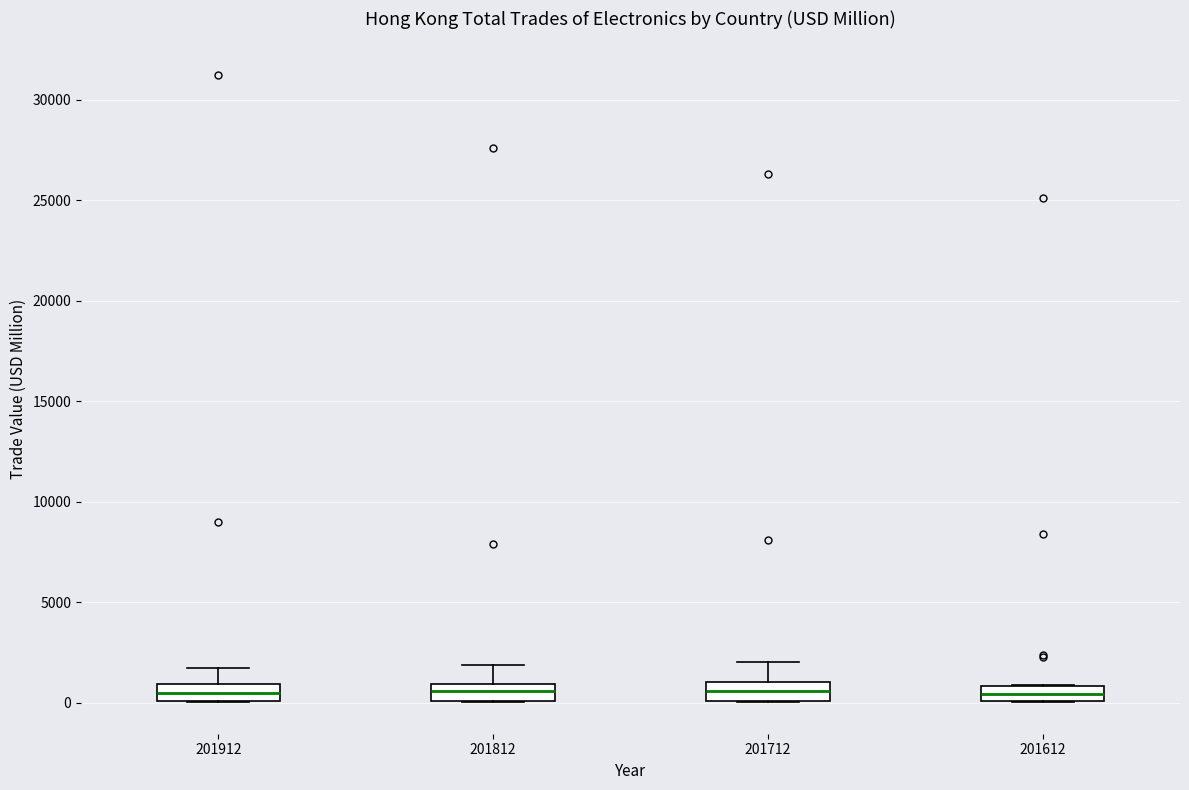

Reading left to right, read every box against the y-axis: the position of its median line, the range the box covers, and the ends of its whiskers. The values are not printed on the chart, so give them approximately, as read against the axis.

201912: median 500, box 0 to 1000, whiskers 0 to 1500
201812: median 500, box 0 to 1000, whiskers 0 to 2000
201712: median 500, box 0 to 1000, whiskers 0 to 2000
201612: median 500, box 0 to 1000, whiskers 0 to 1000